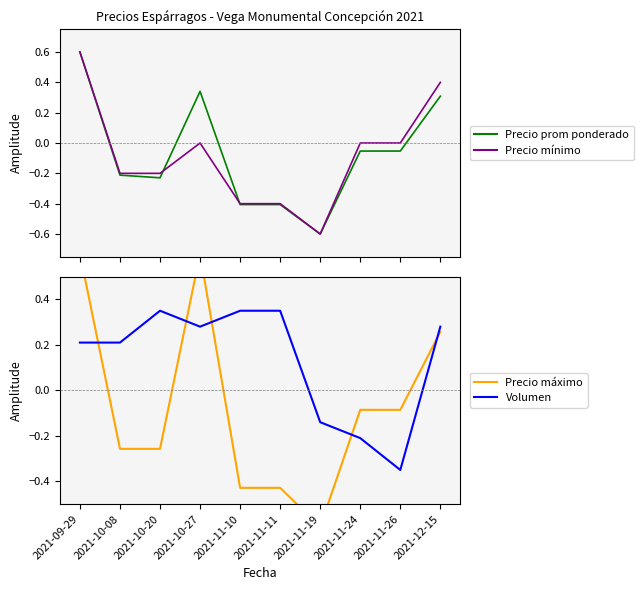

Where does the Volumen series first go above 0?

2021-09-29